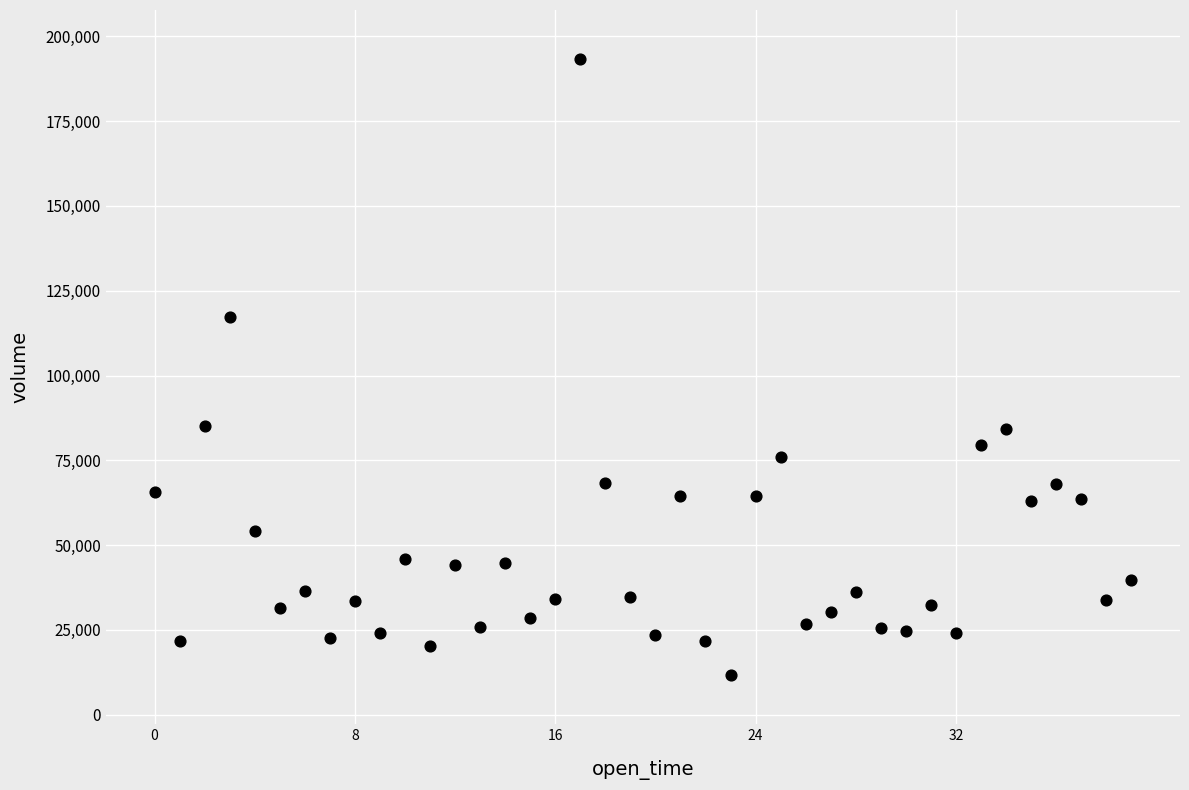

What Y value in the scatter plot is closest to 102438?

117248